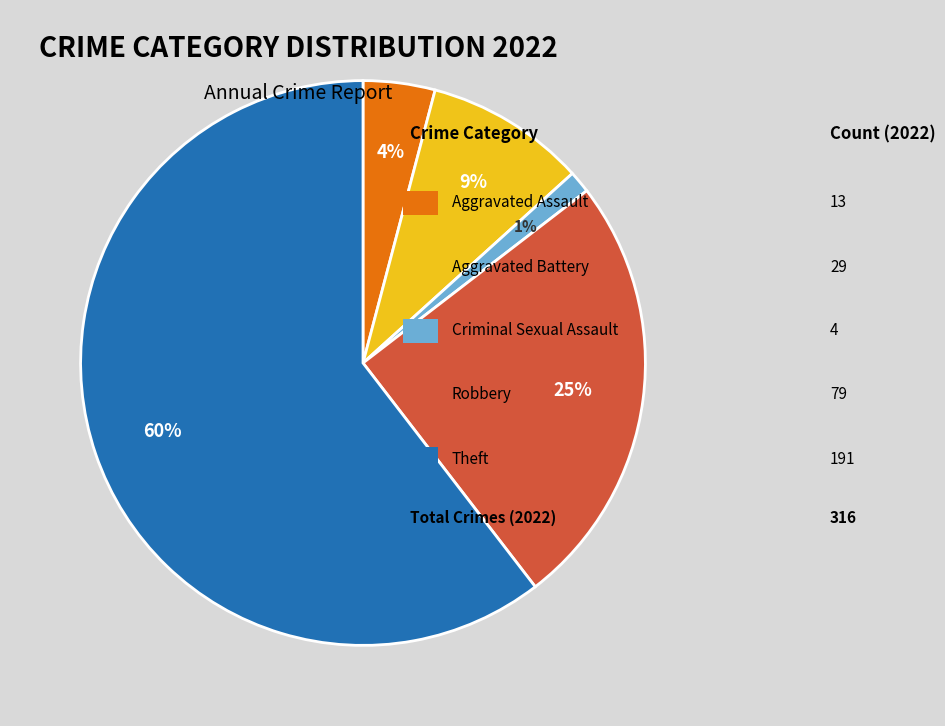

Does any single category account for the majority?

Yes